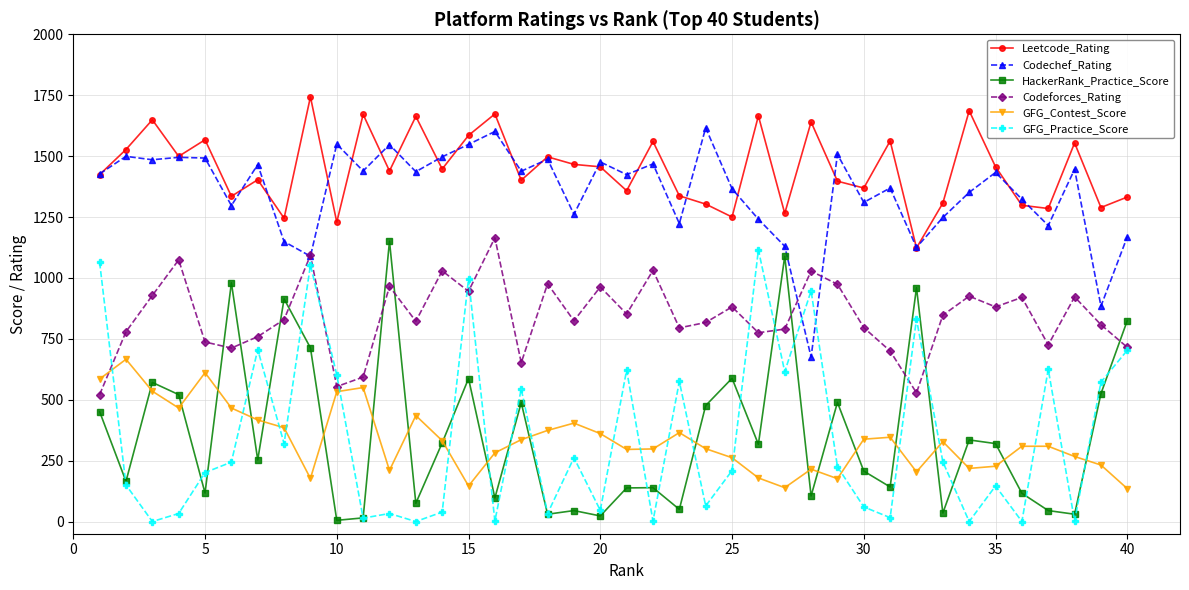

What is the sum of all HackerRank_Practice_Score values?

14455